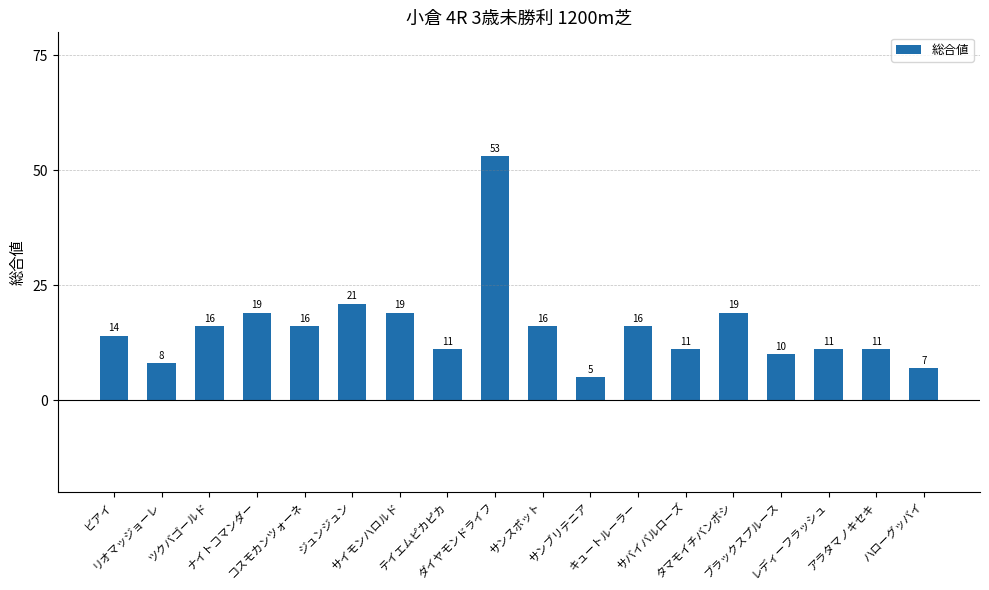

What is the average value?

16